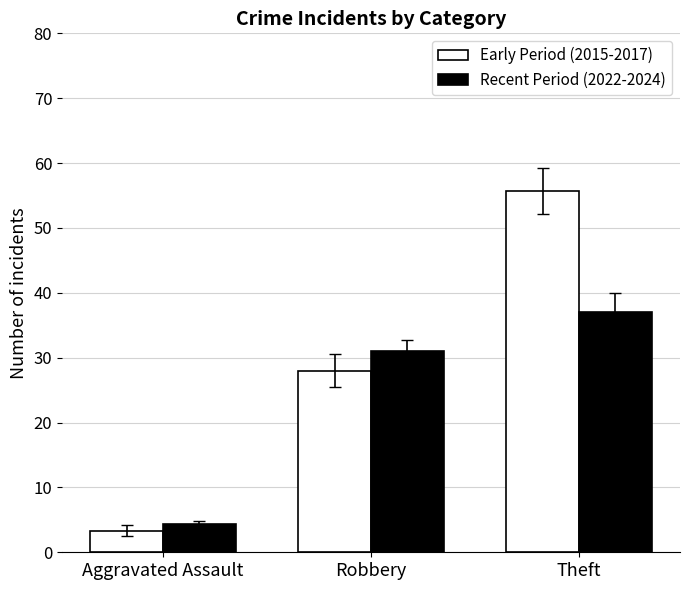

Which category has the lowest value in the Recent Period (2022-2024) series?

Aggravated Assault